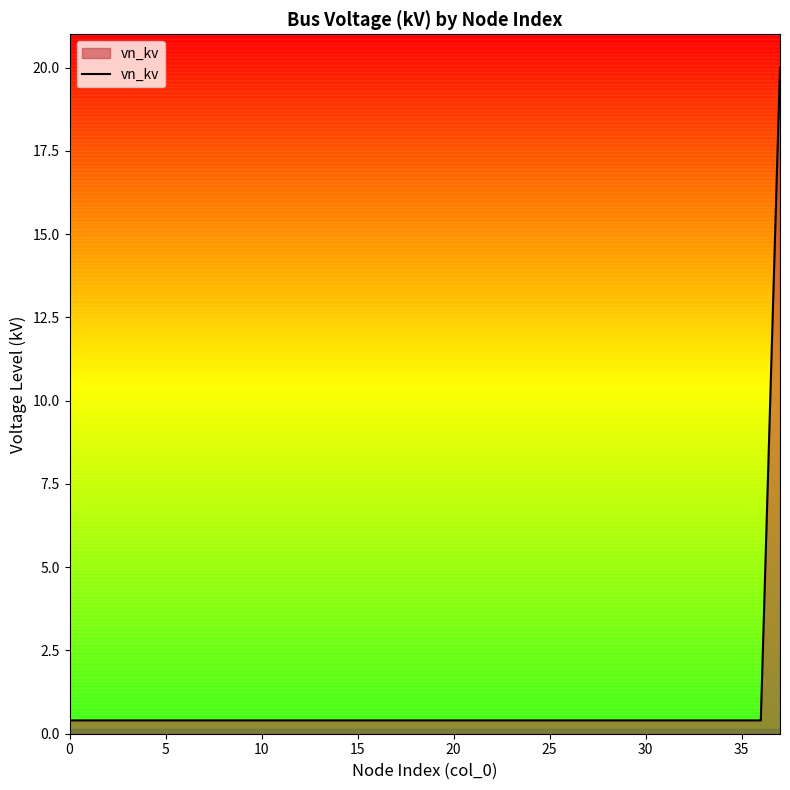

What is the greatest value displayed?

20.0